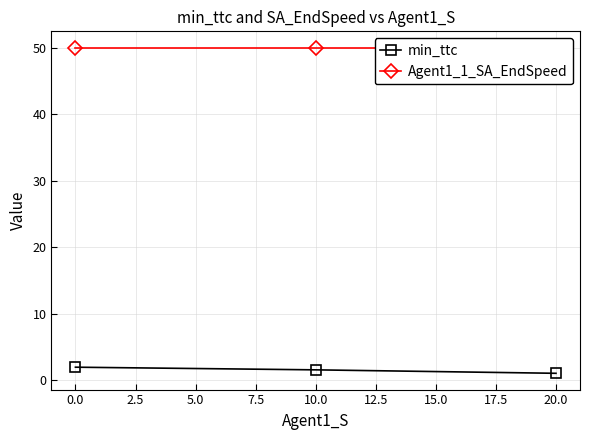

The value of min_ttc at −2.5 is 3.5. True or false?

False